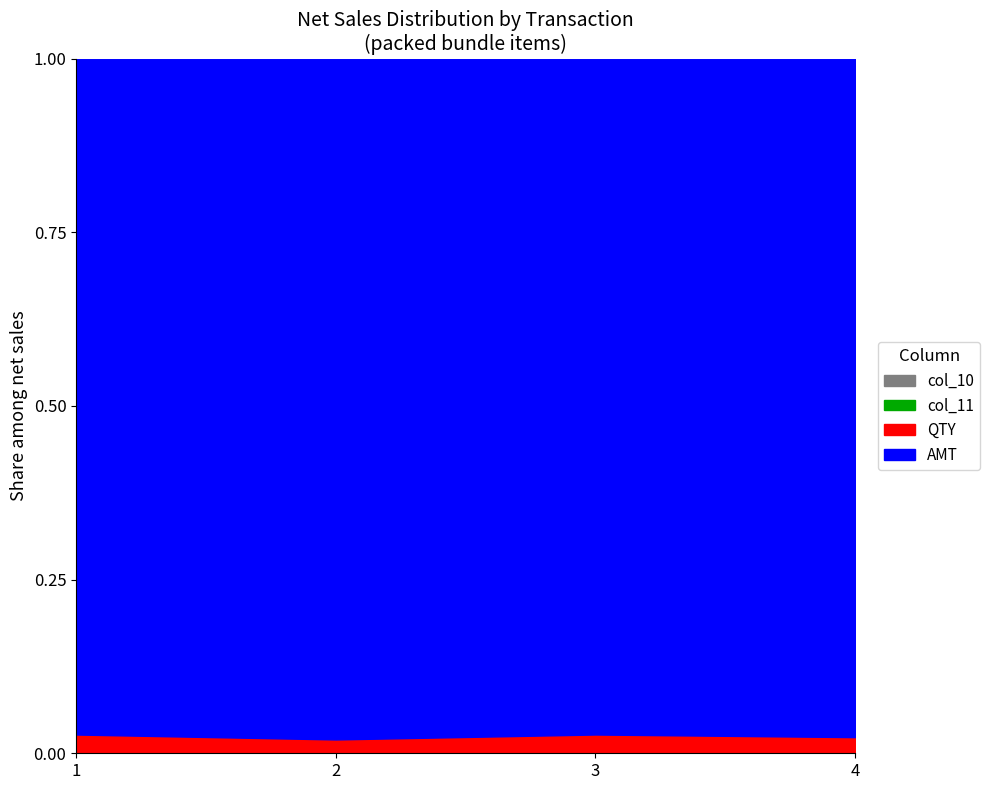

What is the difference between the highest and lowest values at 3?

36.0